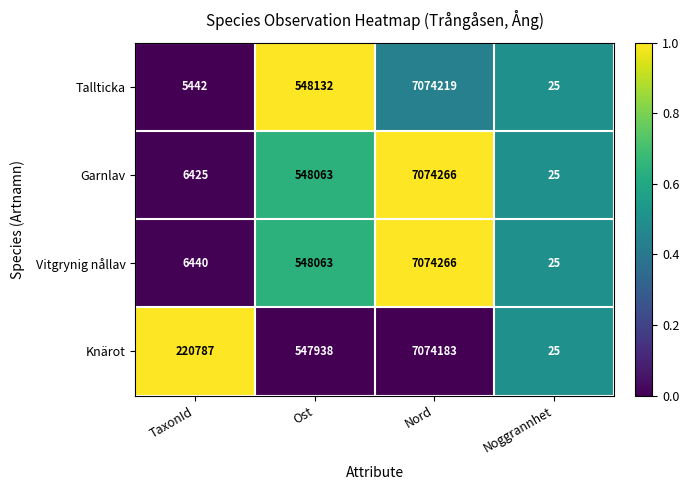

What is the difference between the second highest and second lowest values in the Tallticka series?

542690